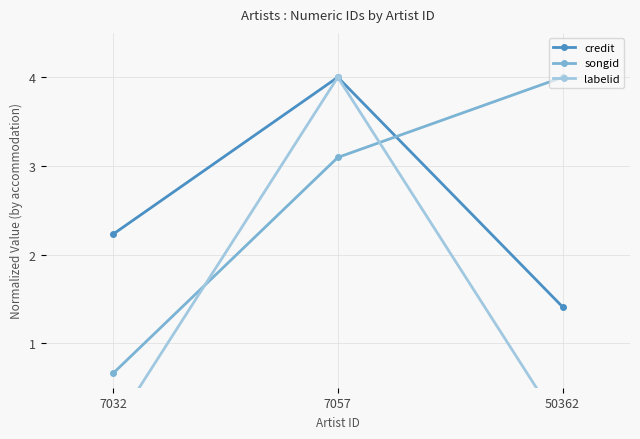

Rank the categories by credit value from highest to lowest.

7057, 7032, 50362